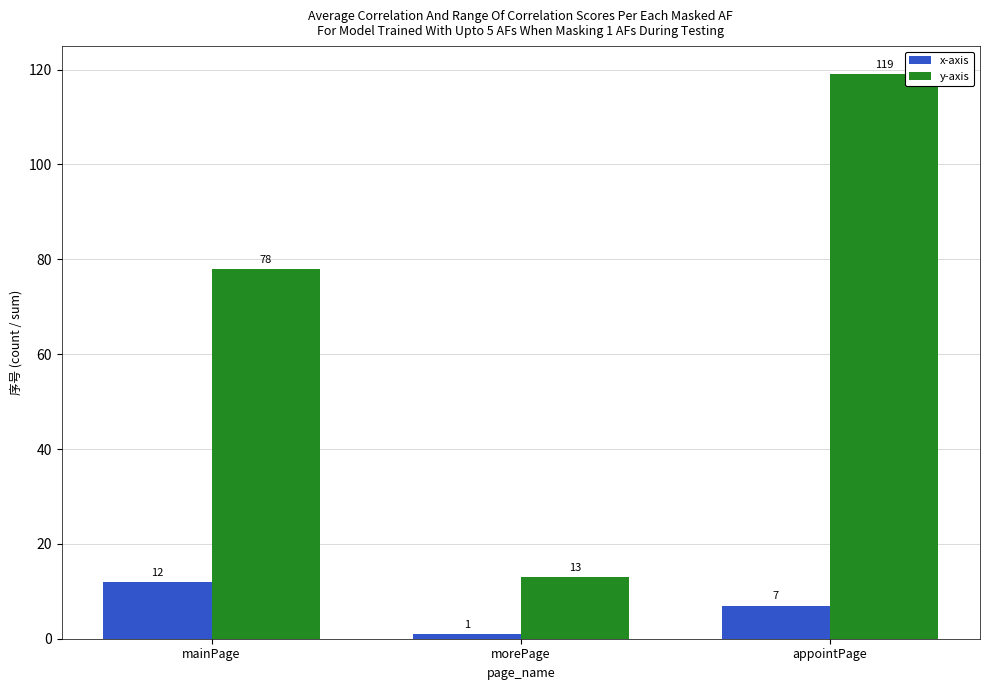

Where is x-axis nearest to the value 6?

appointPage